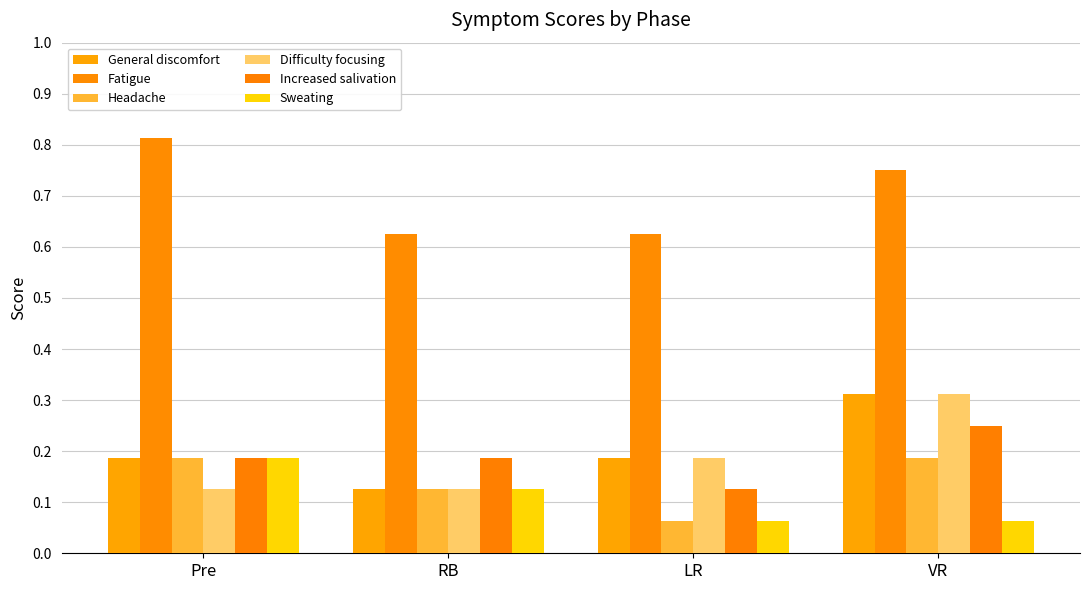

Which category has the lowest value in the General discomfort series?

RB